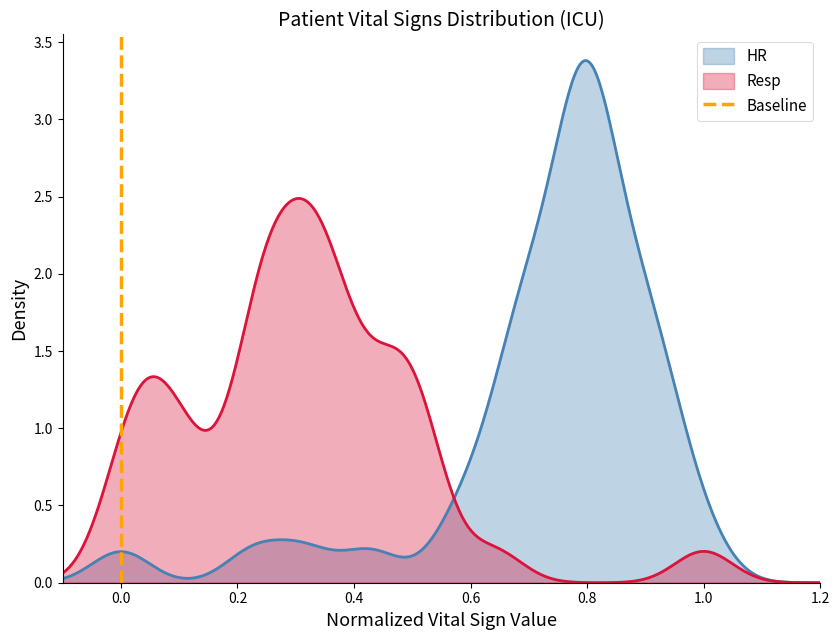

Count the values in the range 0 to 1.

2